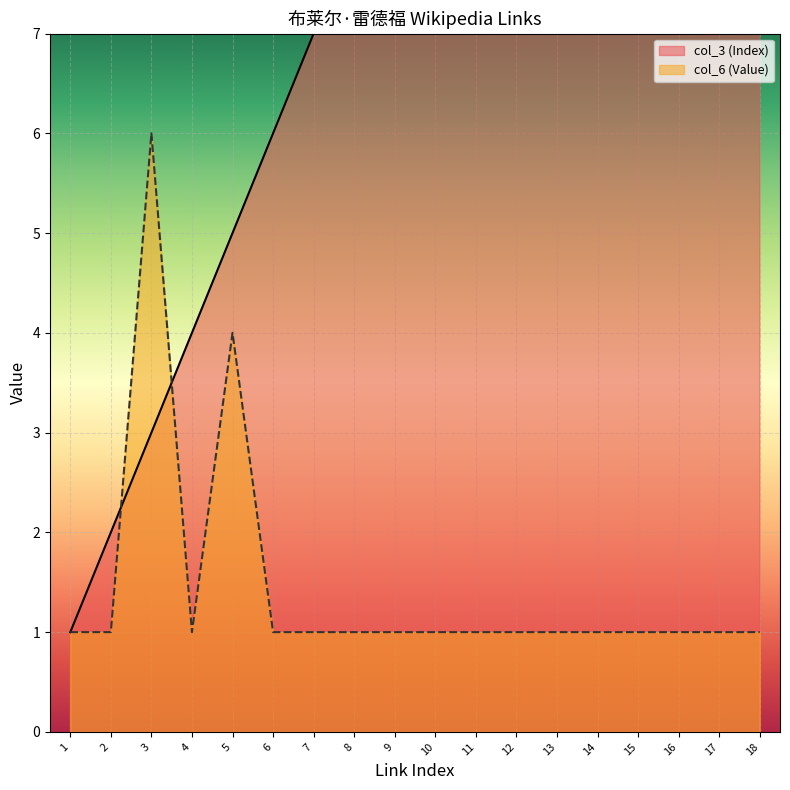

True or false: col_6 (Value) has a value of 2 at 11.

False